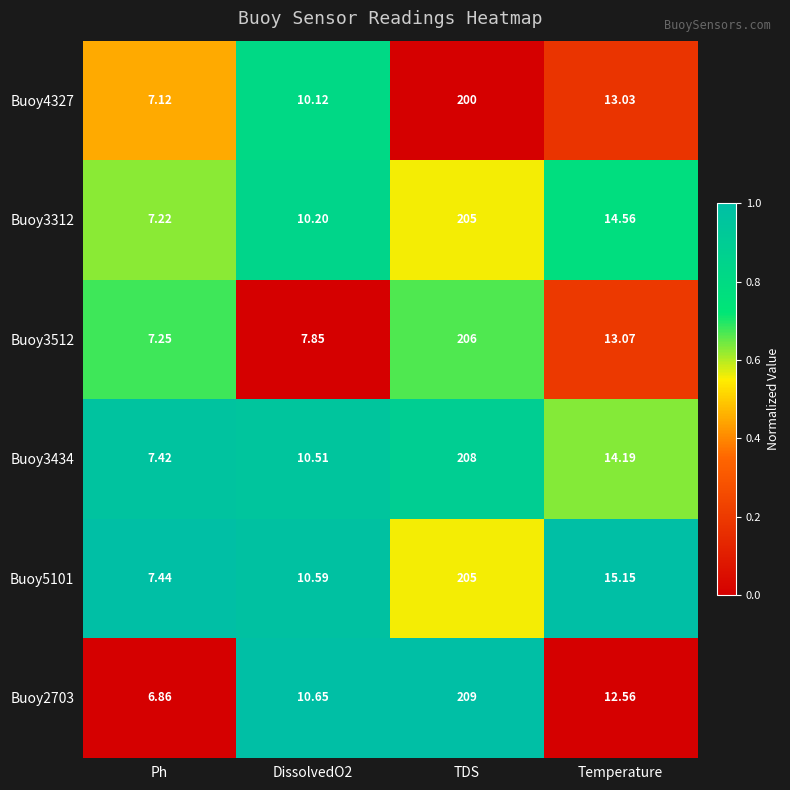

What is the difference between the highest and lowest values at Temperature?

2.6